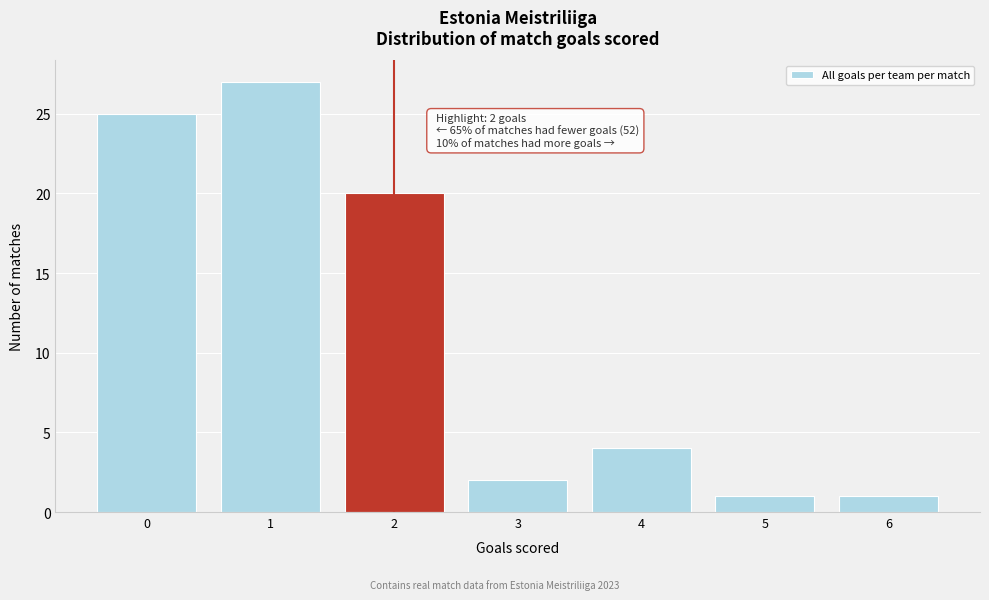

Reading right to left, what are all the values shown in this chart?

6=1	5=1	4=4	3=2	2=20	1=27	0=25